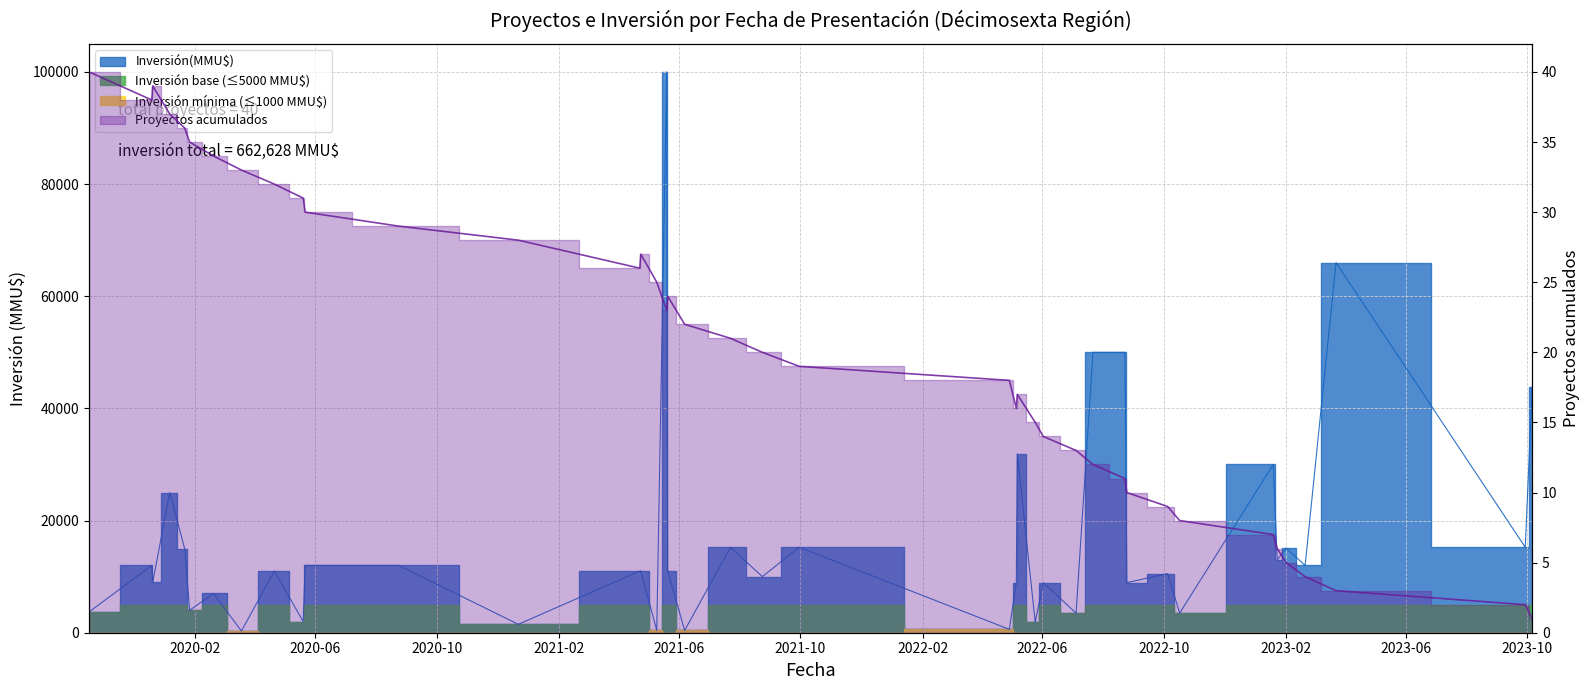

List the labels in order of value, largest first.

06/10/2023, 23/03/2023, 29/09/2023, 20/02/2023, 01/02/2023, 23/01/2023, 19/01/2023, 17/10/2022, 05/10/2022, 25/08/2022, 23/08/2022, 22/07/2022, 05/07/2022, 25/05/2022, 02/06/2022, 06/05/2022, 29/04/2022, 06/05/2022, 30/09/2021, 24/08/2021, 23/07/2021, 07/06/2021, 20/05/2021, 10/05/2021, 20/05/2021, 23/04/2021, 23/04/2021, 22/12/2020, 24/08/2020, 22/05/2020, 20/05/2020, 21/04/2020, 19/03/2020, 20/02/2020, 27/01/2020, 22/01/2020, 07/01/2020, 20/12/2019, 20/12/2019, 18/10/2019